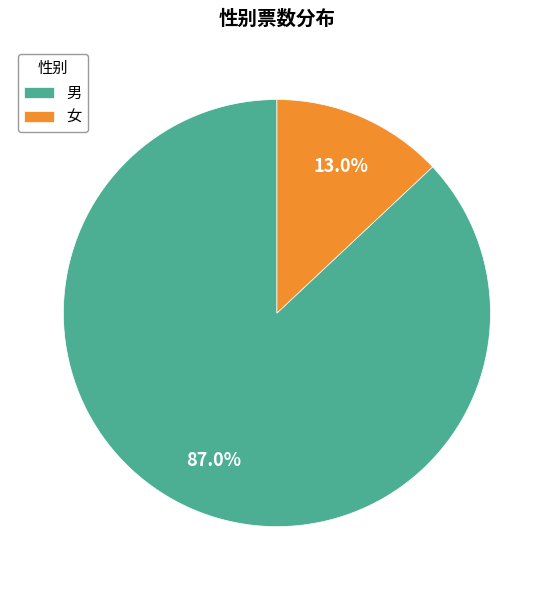

Combined, do 女 and 男 account for over 50%?

Yes